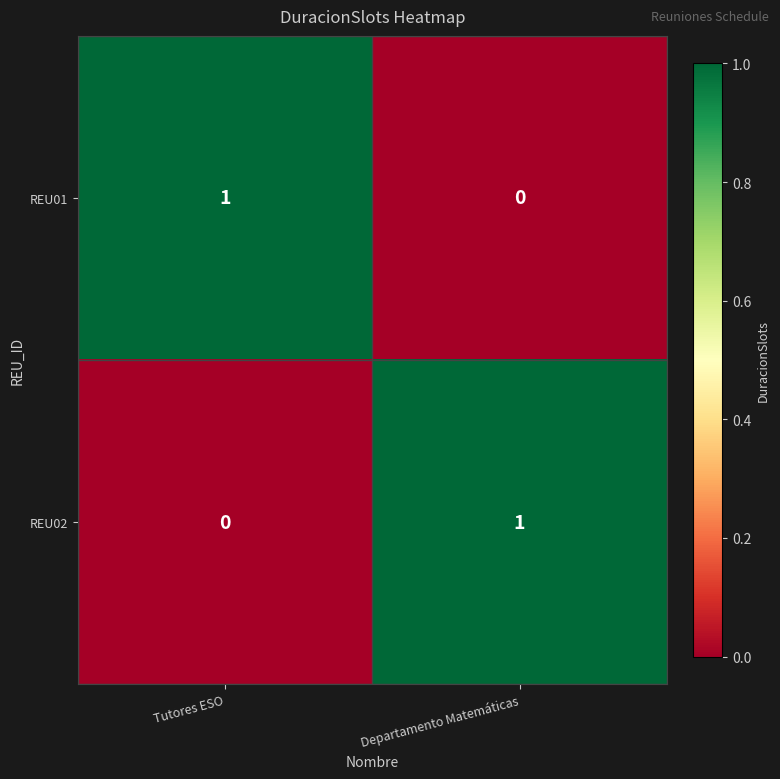

How many series are shown in this chart?

2